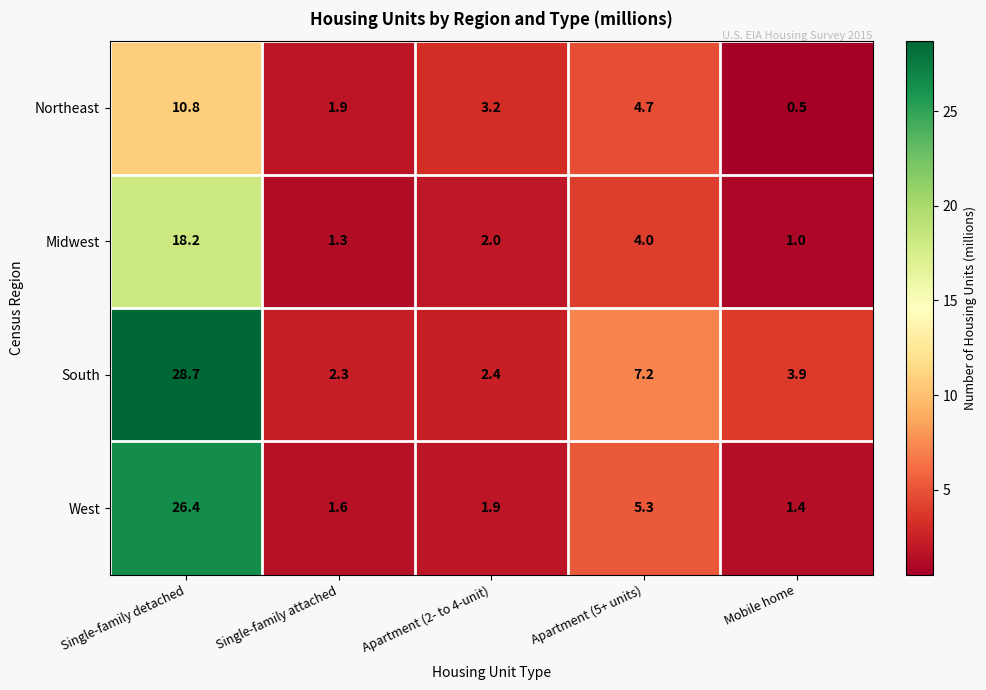

Reading right to left, transcribe all the data shown in this chart.

Northeast: 0.5	4.7	3.2	1.9	10.8
Midwest: 1.0	4.0	2.0	1.3	18.2
South: 3.9	7.2	2.4	2.3	28.7
West: 1.4	5.3	1.9	1.6	26.4